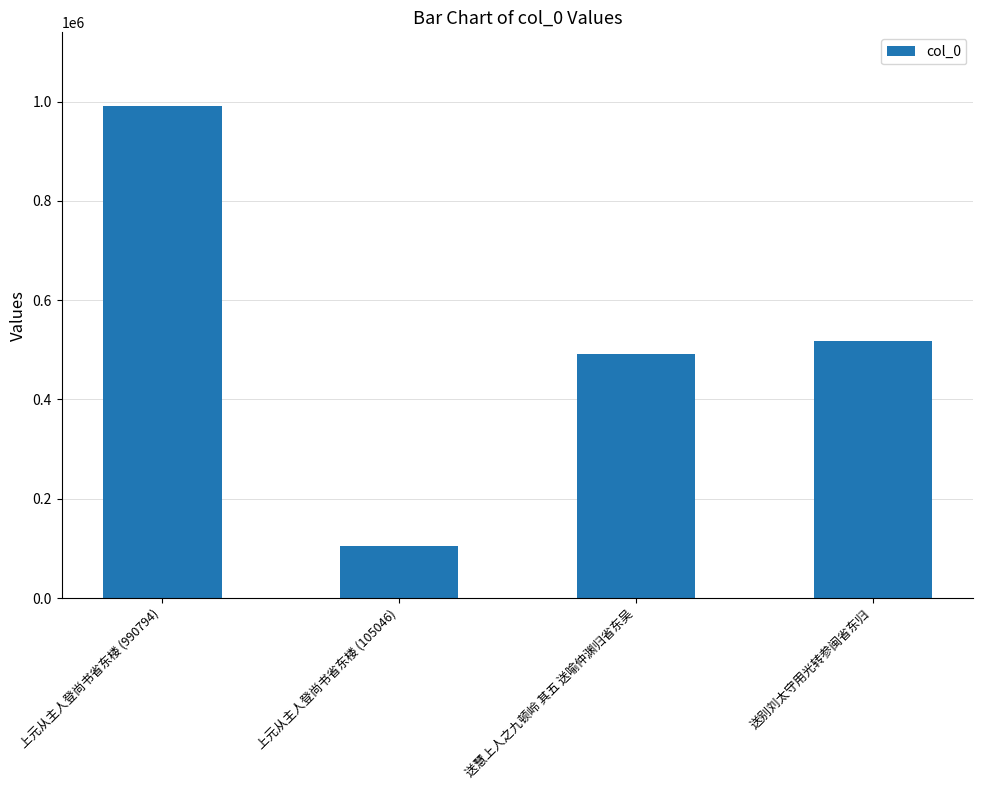

What is the difference between the maximum and minimum values?

885748